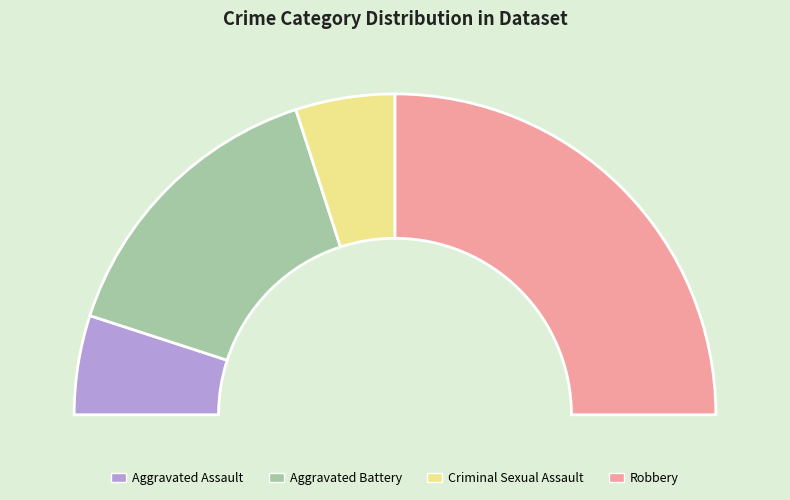

To the nearest percent, what is the combined percentage of Aggravated Battery and Aggravated Assault?

40%